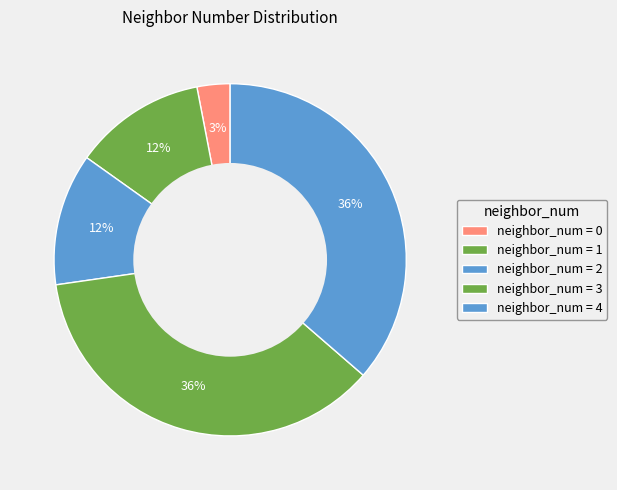

How many slices are in this pie chart?

5